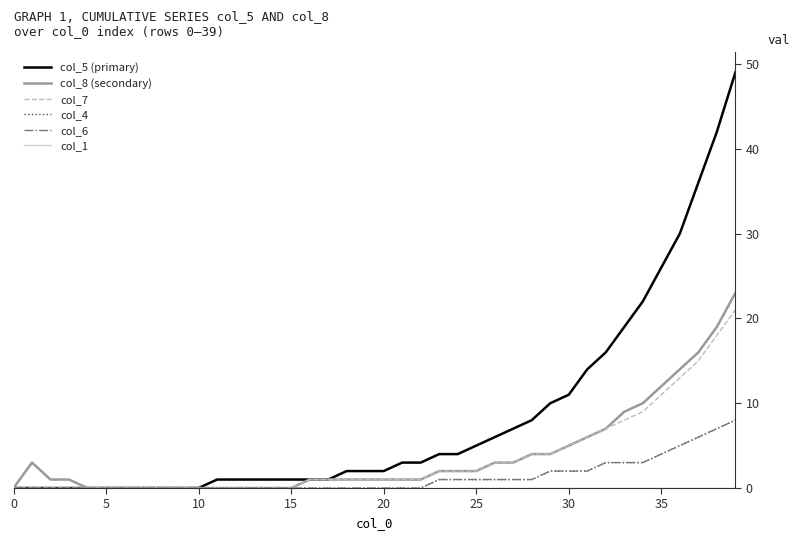

Is this an area chart (filled region under the line)?

No